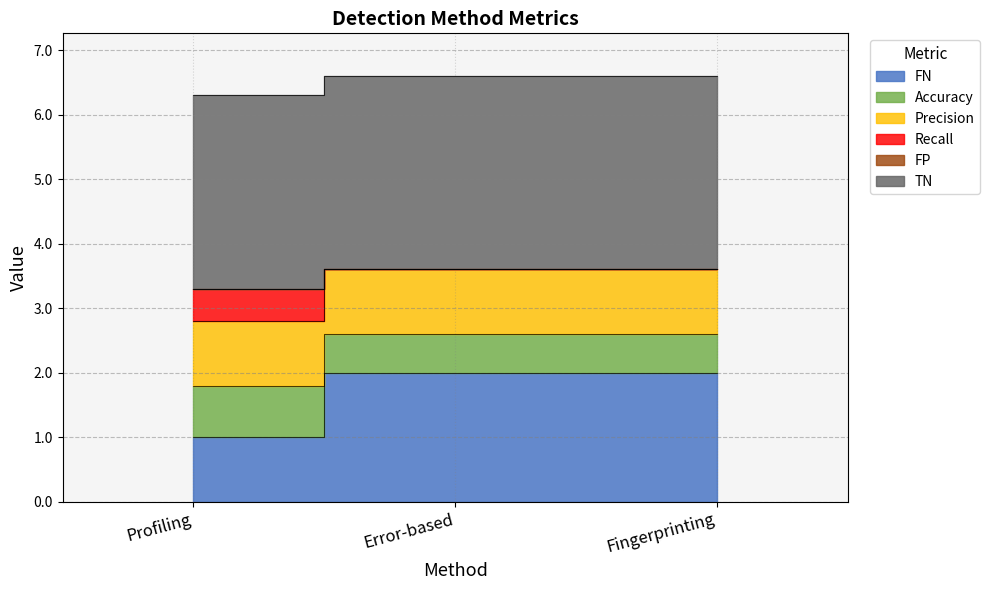

At which label does FN reach its minimum?

Profiling